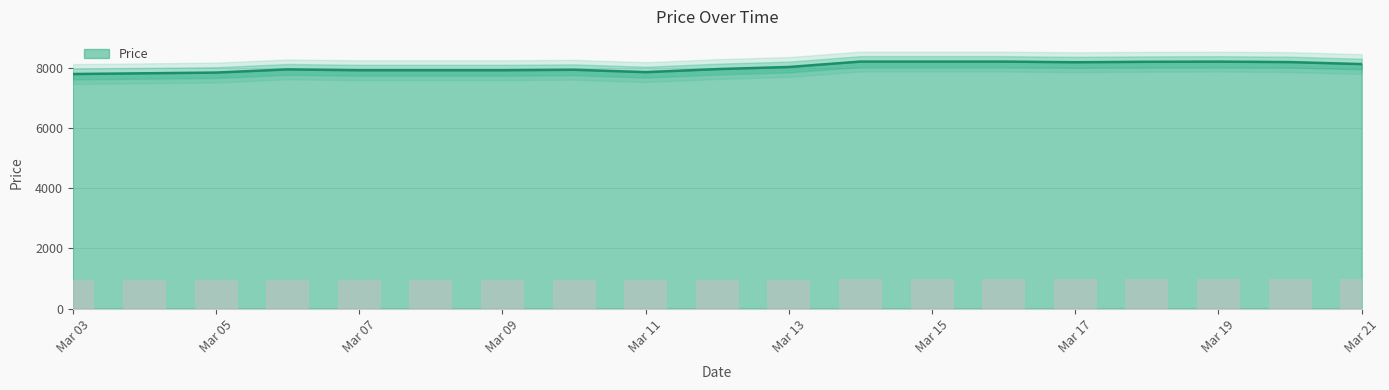

How many series are shown in this chart?

1